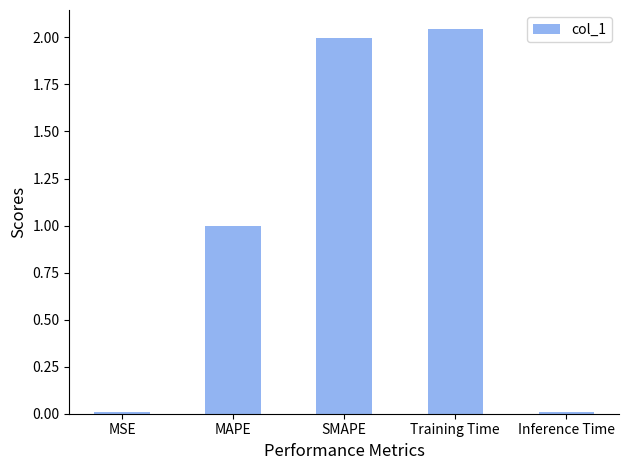

At which category does the chart reach its peak across all series?

Training Time